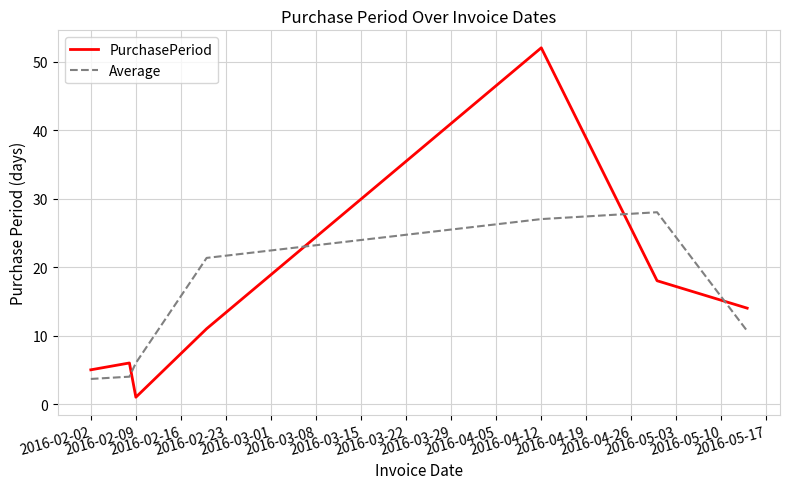

What is the maximum value for PurchasePeriod?

52.0